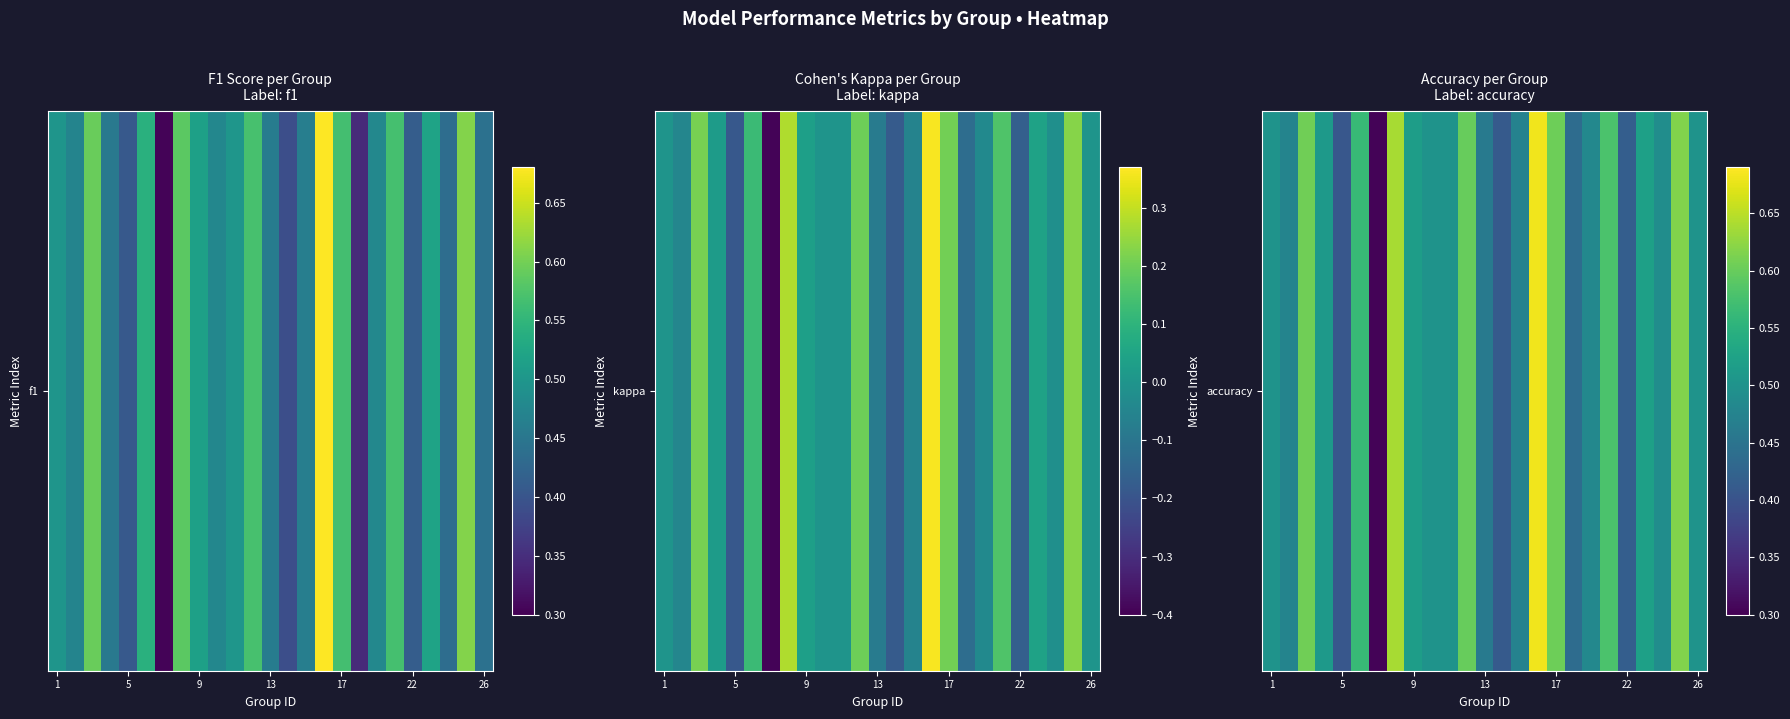

What is the difference between the maximum and second lowest values?

0.3